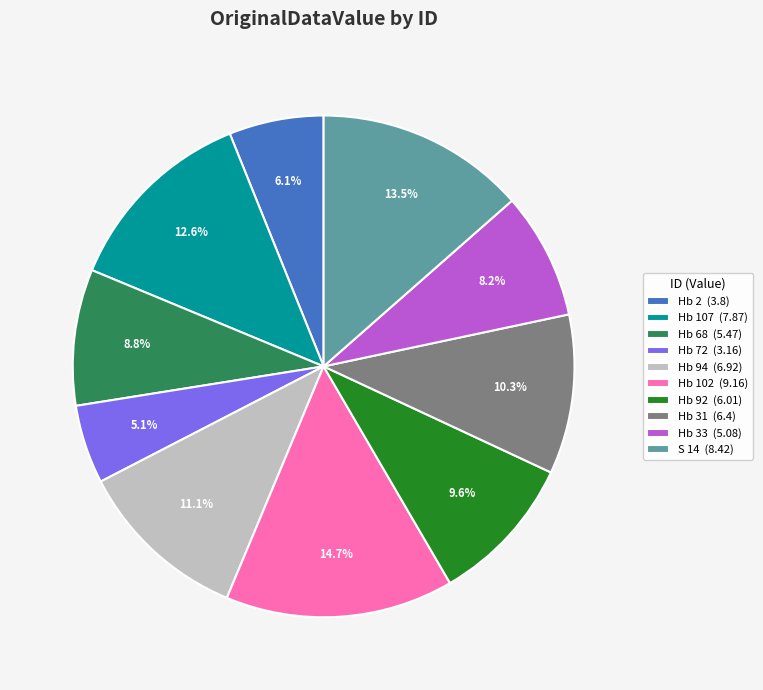

The Hb 2 slice represents 1% of the pie. True or false?

False